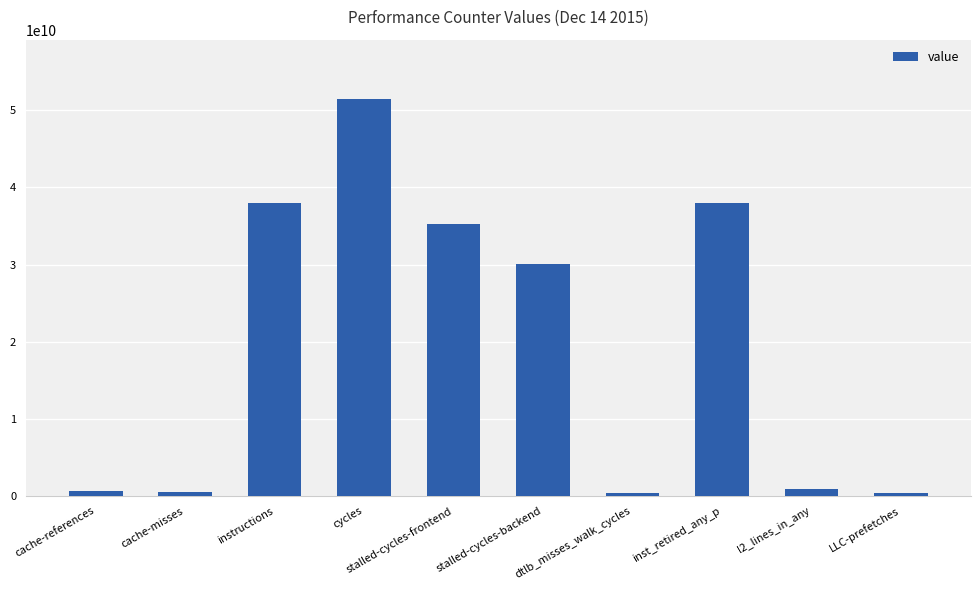

Which has a higher value, LLC-prefetches or stalled-cycles-backend?

stalled-cycles-backend